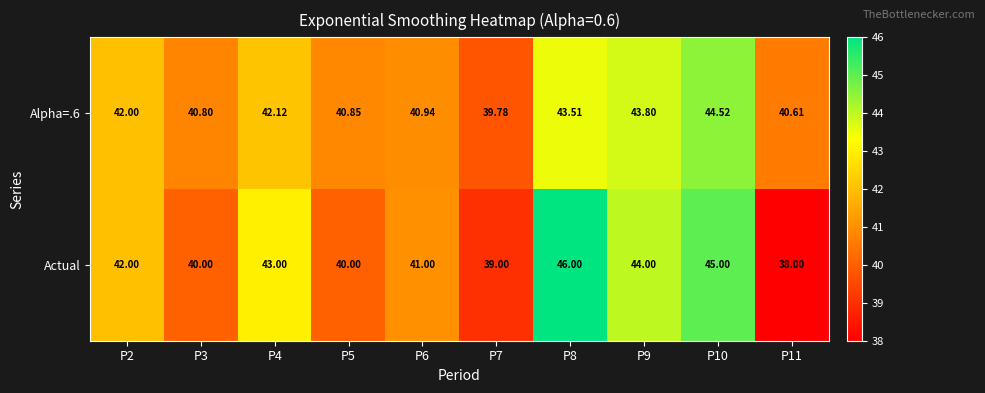

Which series changed the most between P2 and P4?

Actual